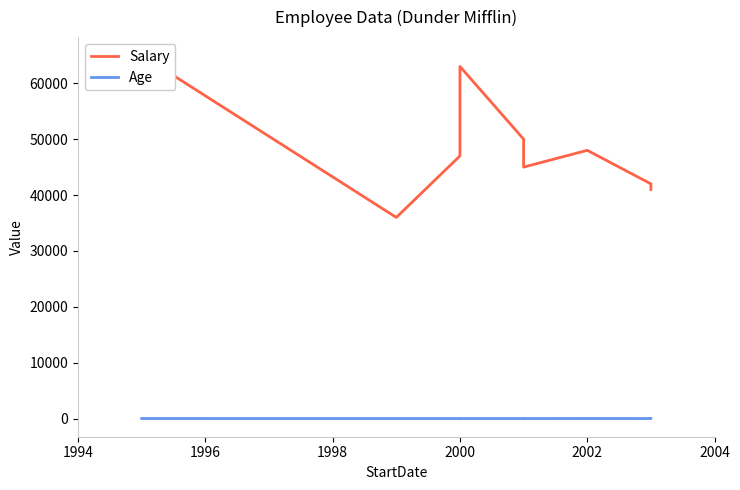

What is the difference between the maximum and second lowest values in the Salary series?

24000